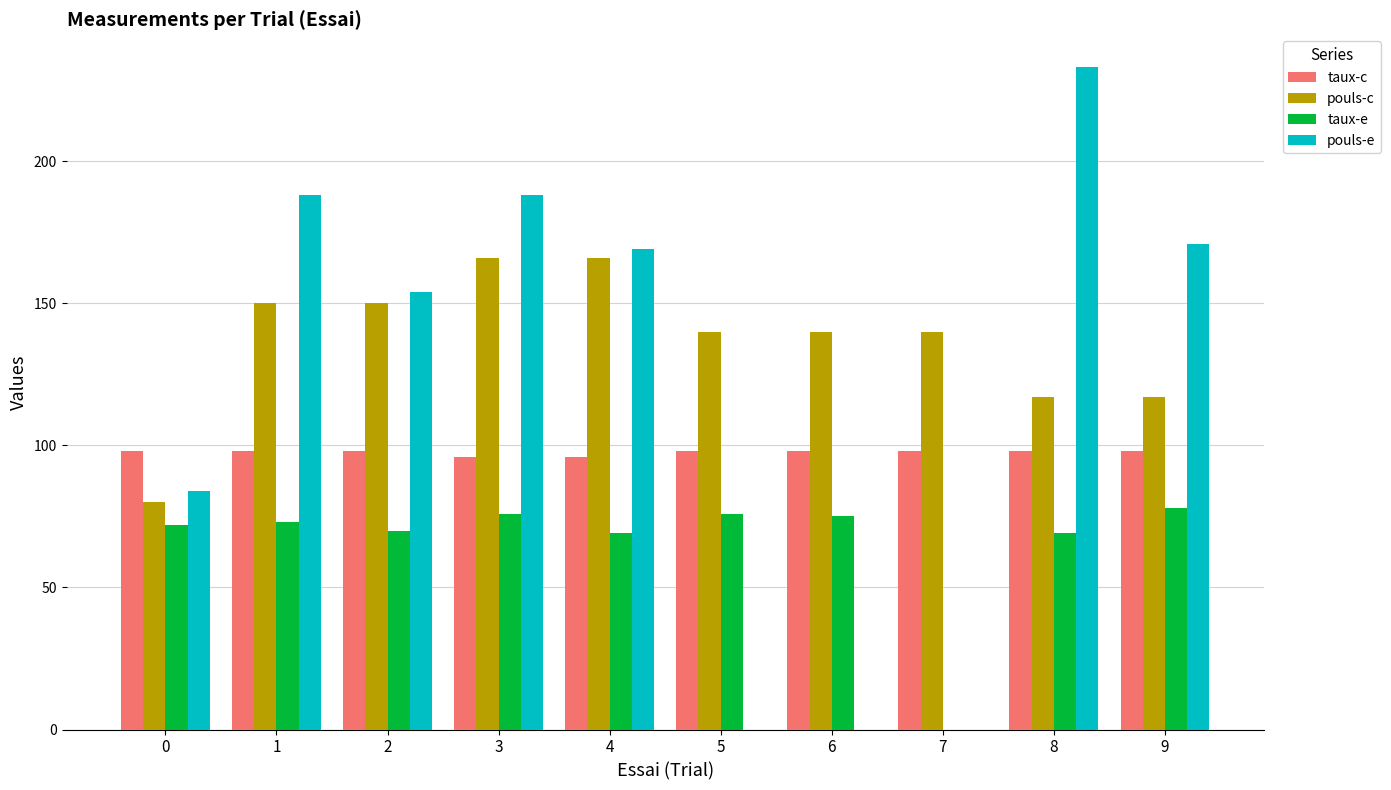

Is it true that taux-c equals 98 at 5?

True